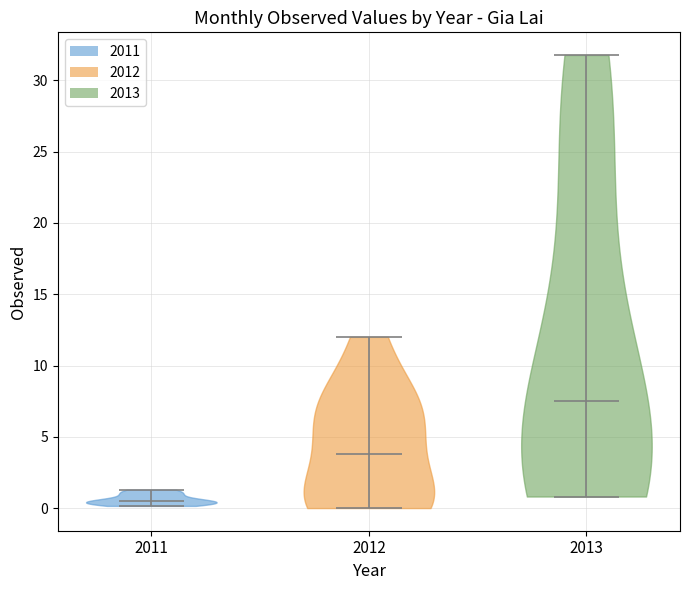

Reading left to right, read every violin against the y-axis: where its median line is, and the lowest and highest points it reaches. The values are not printed on the chart, so give them approximately, as read against the axis.

2011: median line 0.5, lowest point 0.0, highest point 1.5
2012: median line 4.0, lowest point 0.0, highest point 12.0
2013: median line 7.5, lowest point 1.0, highest point 32.0